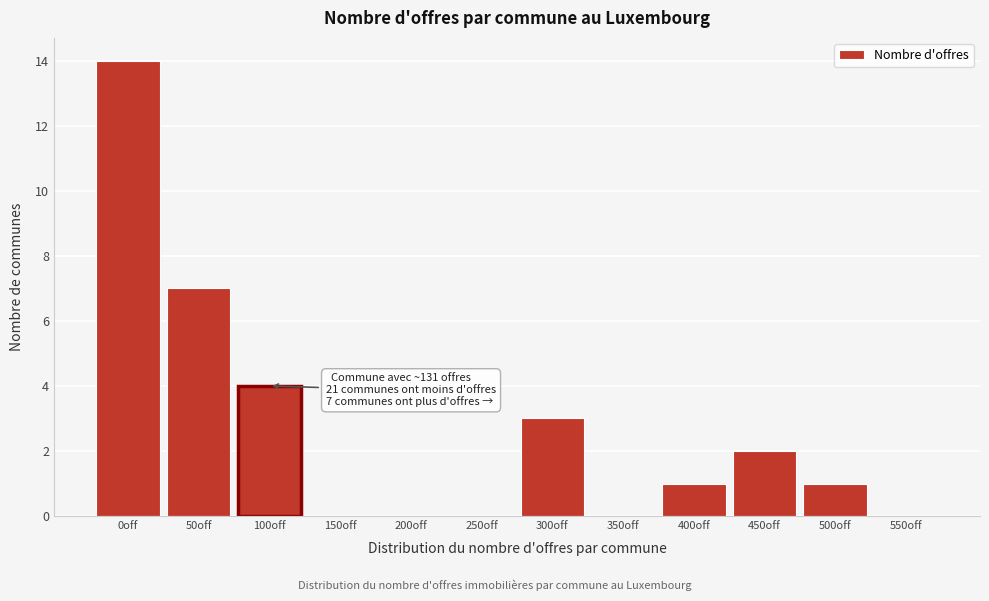

Reading left to right, transcribe all the data shown in this chart.

0off=14	50off=7	100off=4	150off=0	200off=0	250off=0	300off=3	350off=0	400off=1	450off=2	500off=1	550off=0